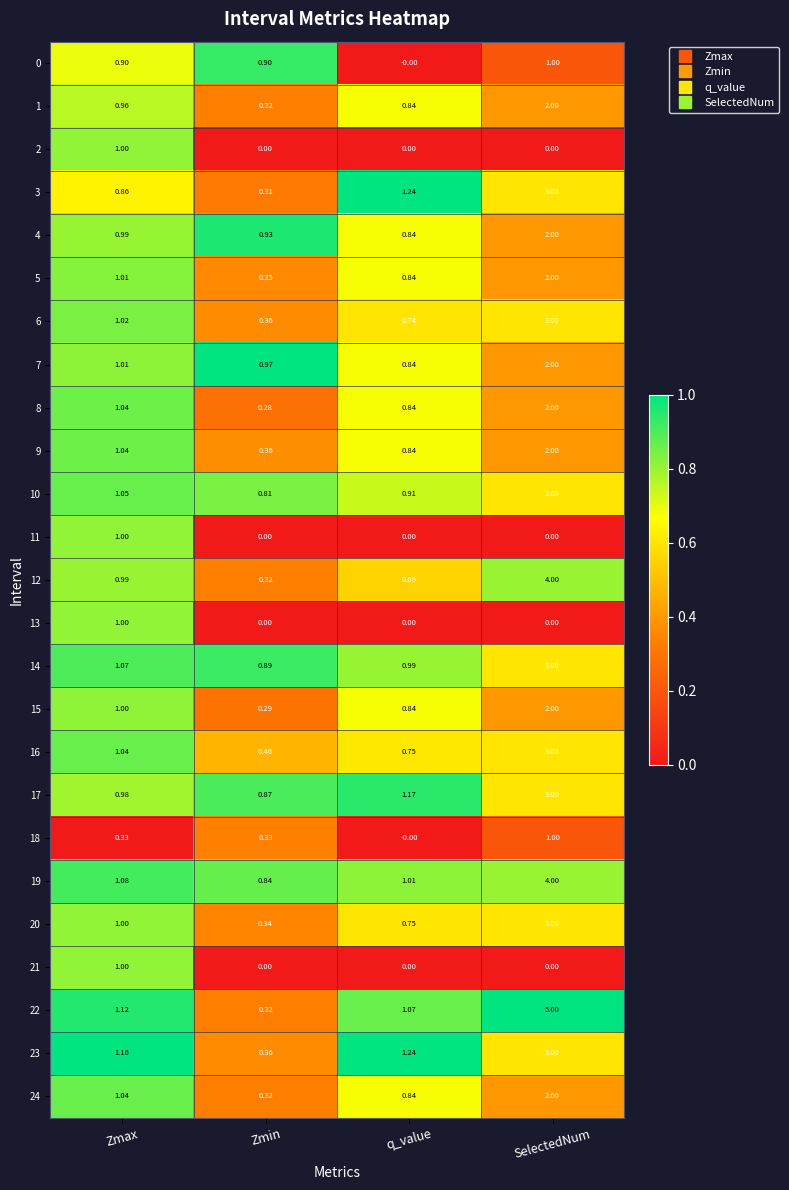

Is the value of 12 at Zmin greater than the value of 9 at q_value?

No